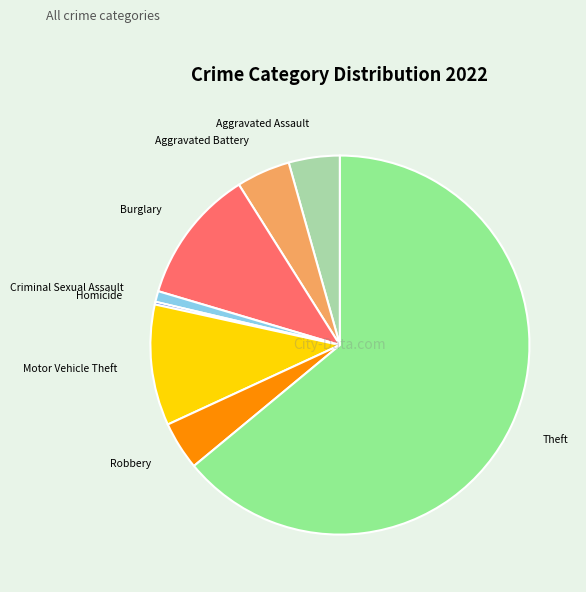

Is there any slice that represents more than half of the pie?

Yes